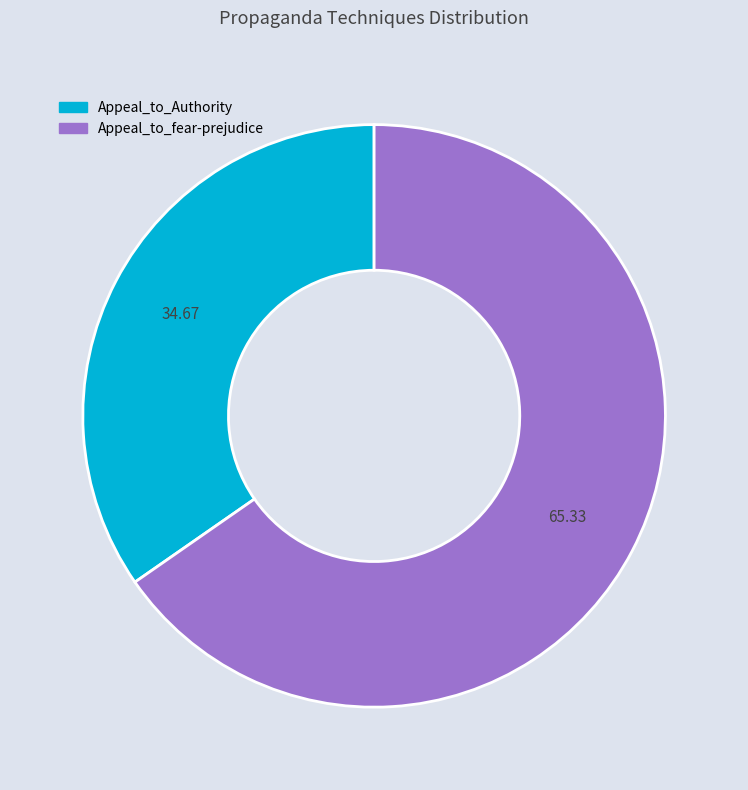

How many segments does this pie chart have?

2